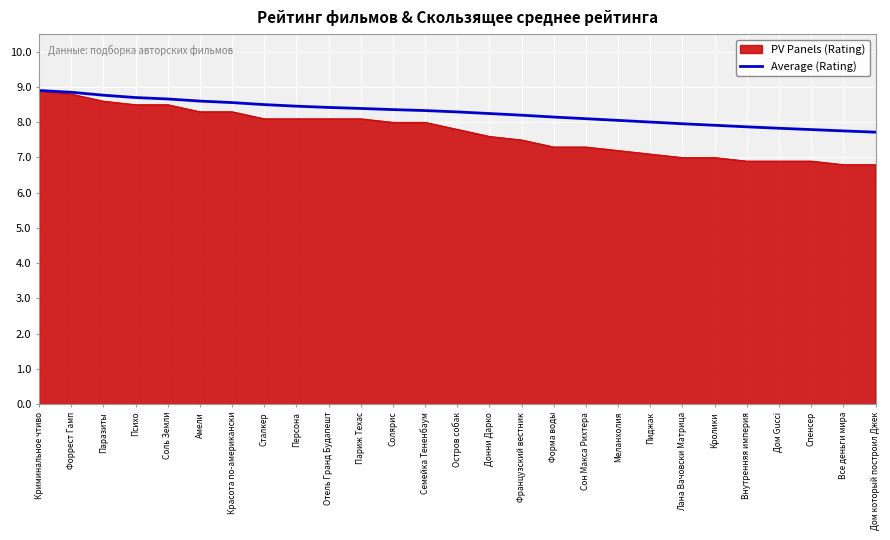

What is the lowest value of the PV Panels (Rating) series?

6.8